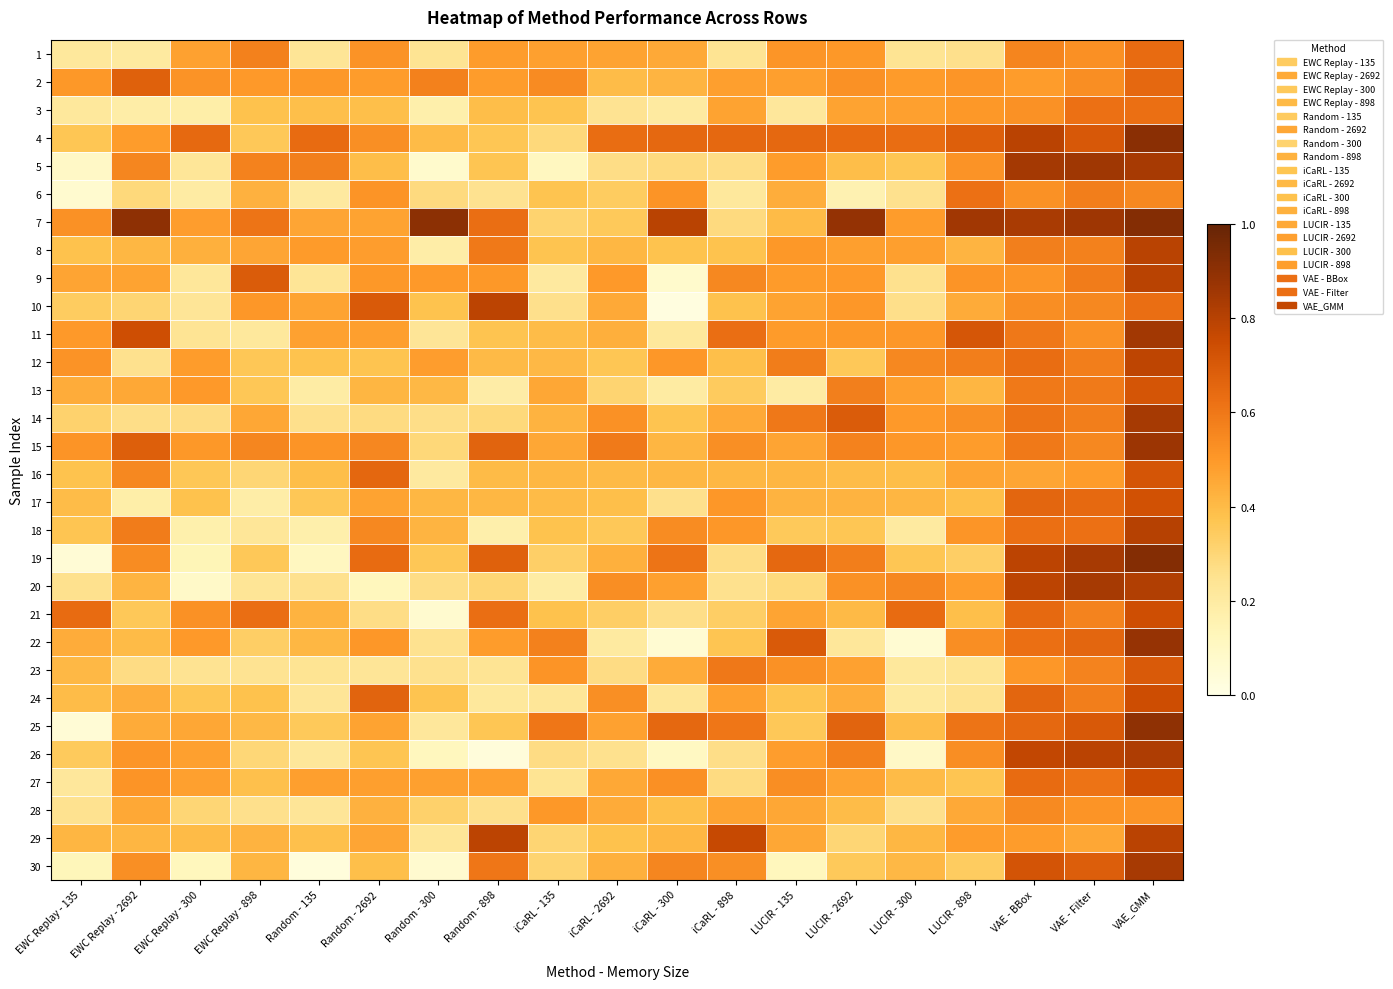

Between VAE - Filter and EWC Replay - 135, which is larger?

VAE - Filter